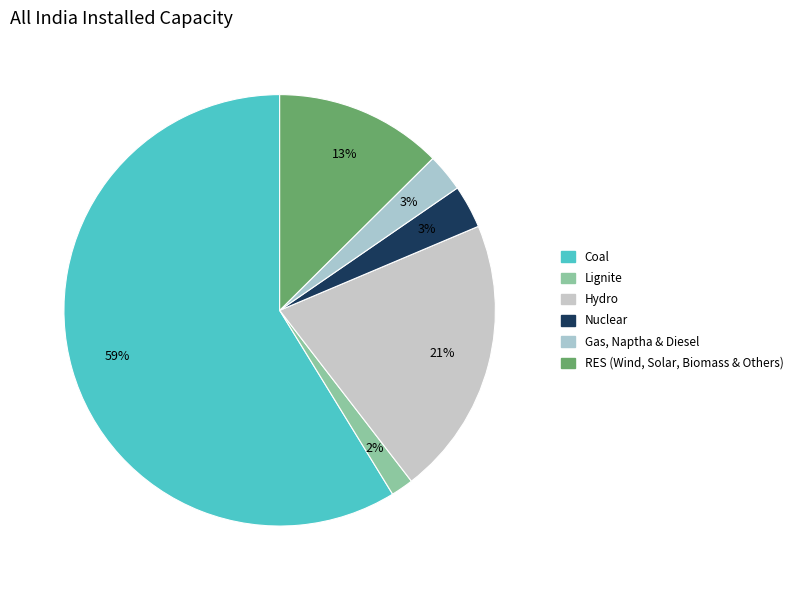

How many slices are in this pie chart?

6